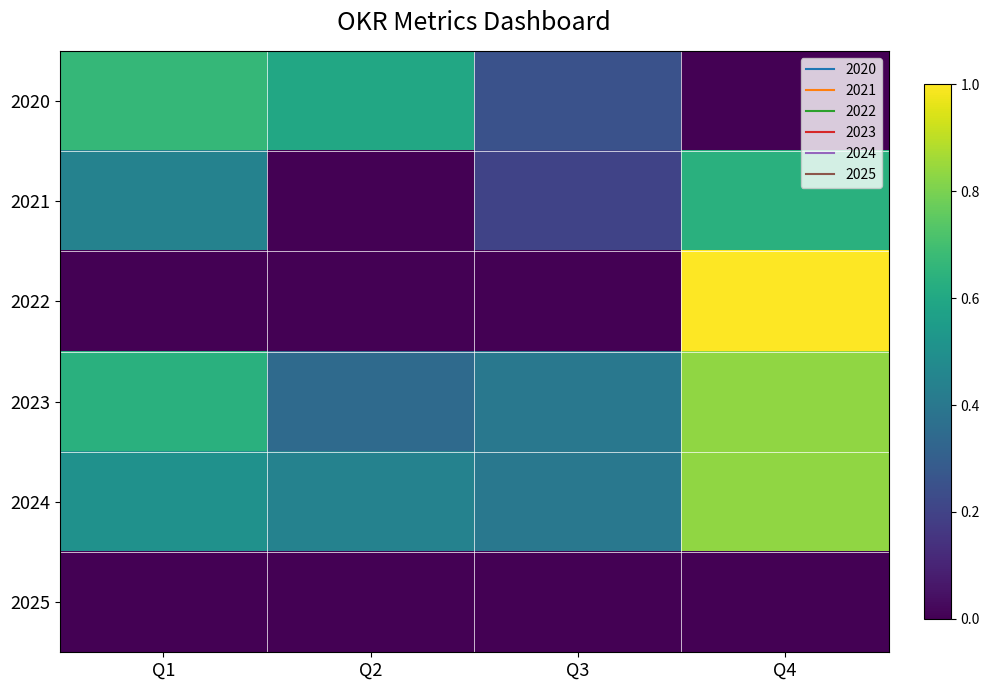

At Q2, list the series in order from largest to smallest.

2020, 2024, 2023, 2021, 2022, 2025